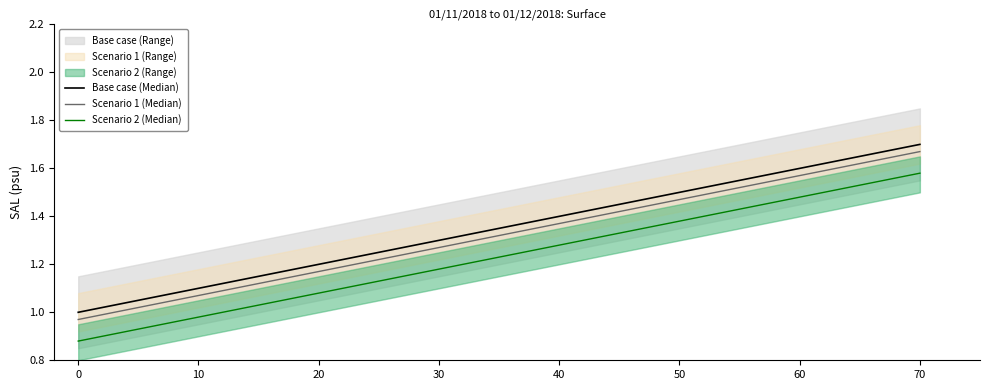

True or false: Scenario 1 (Median) and Base case (Median) cross at least once.

False